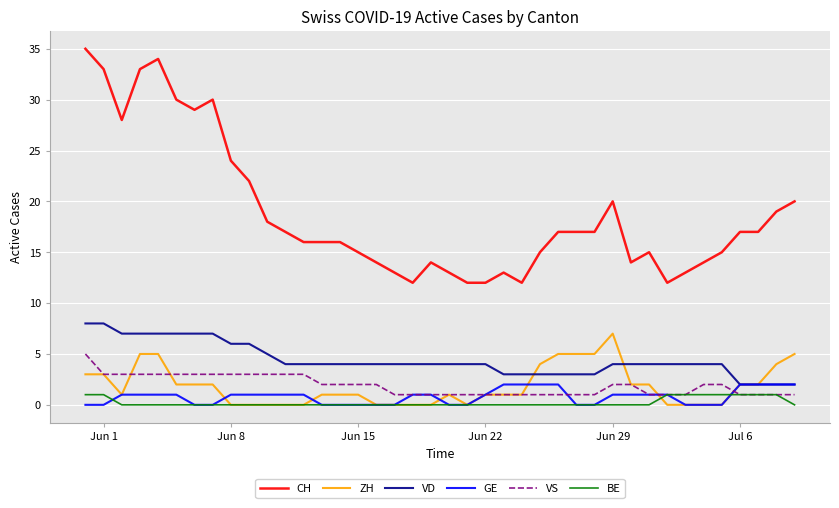

What is the maximum value shown in the chart?

35